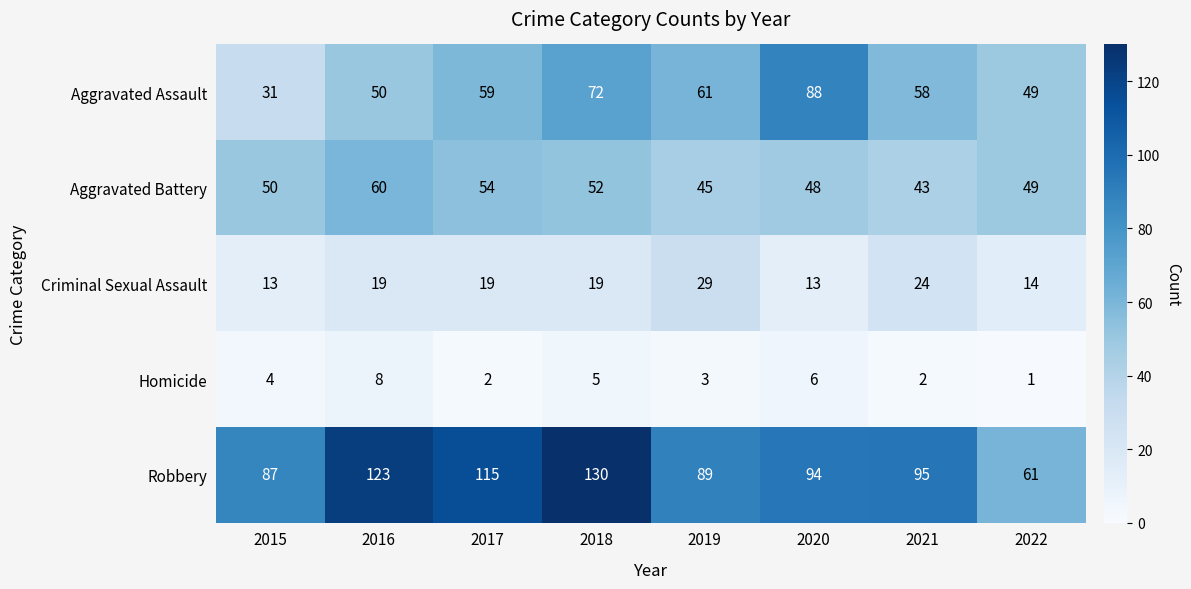

What is the minimum value shown in the chart?

1